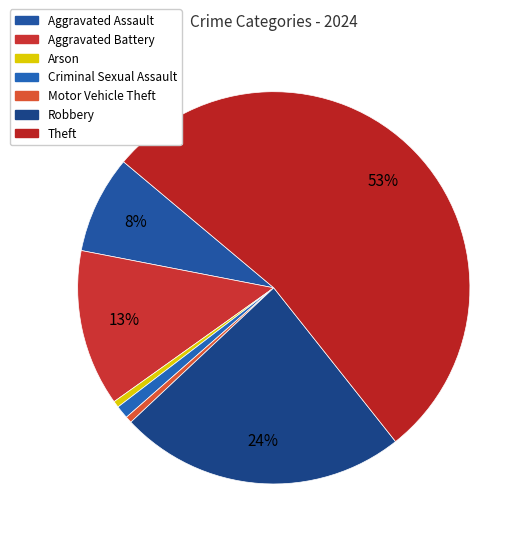

Which slice is the largest?

Theft